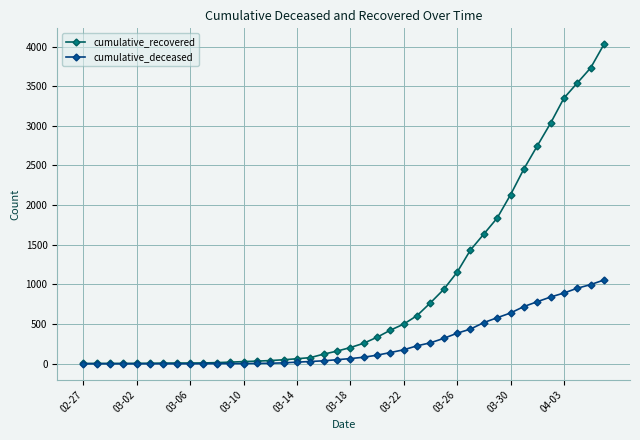

Which series has the largest total across all categories?

cumulative_recovered